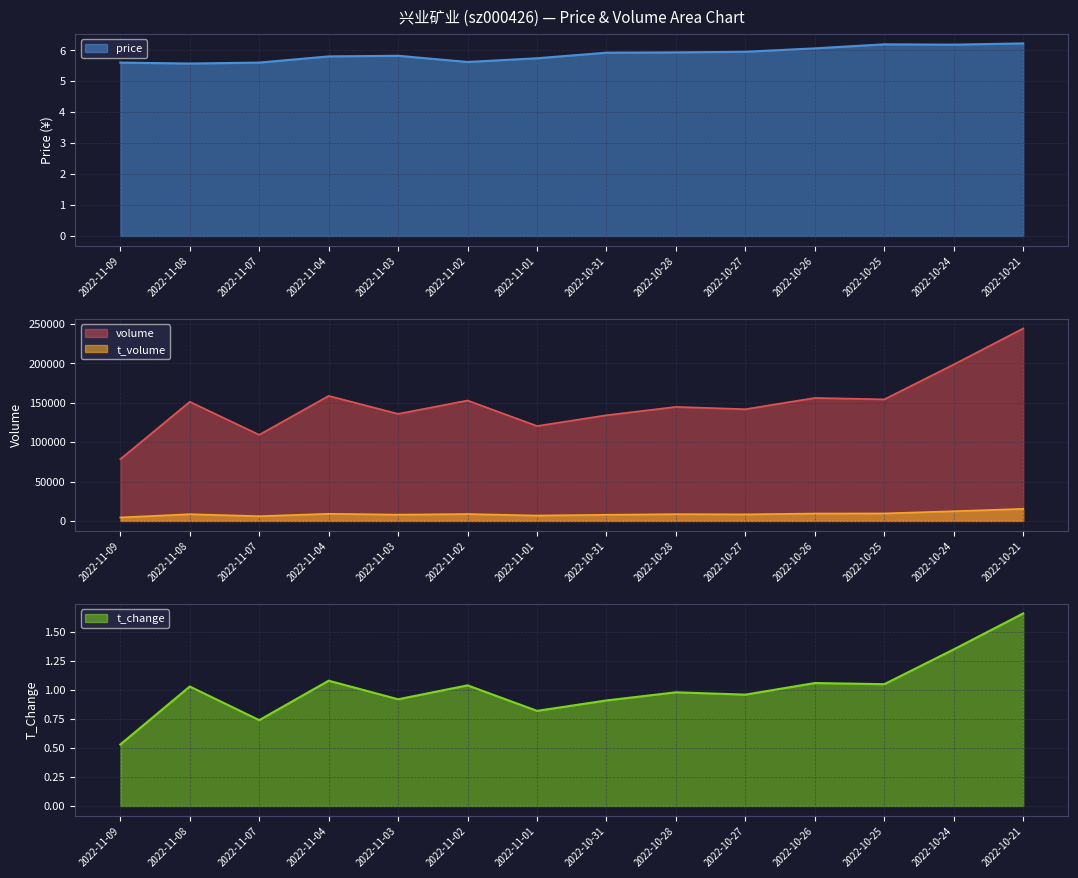

What is the difference between the maximum and minimum values in the volume series?

165930